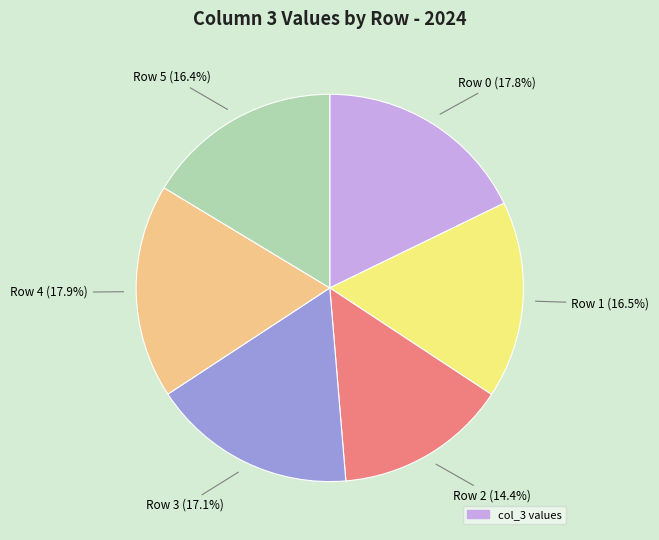

Does any single category account for the majority?

No